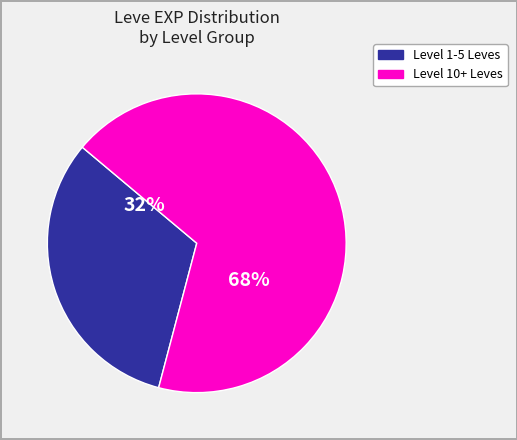

To the nearest percent, what is the difference between the largest and smallest slice percentages?

36%